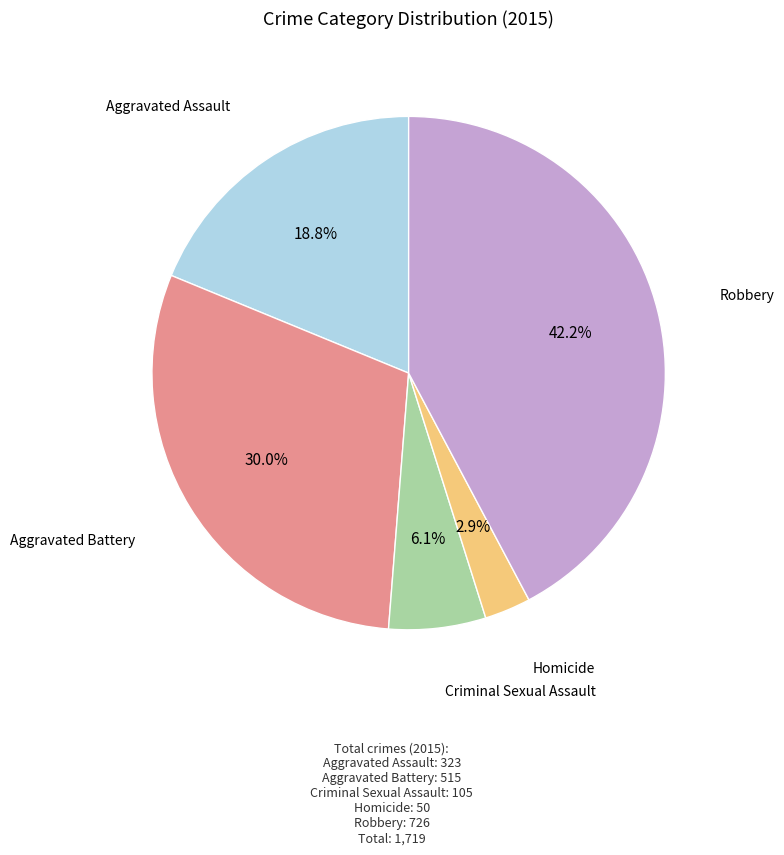

Is there any slice that represents more than half of the pie?

No